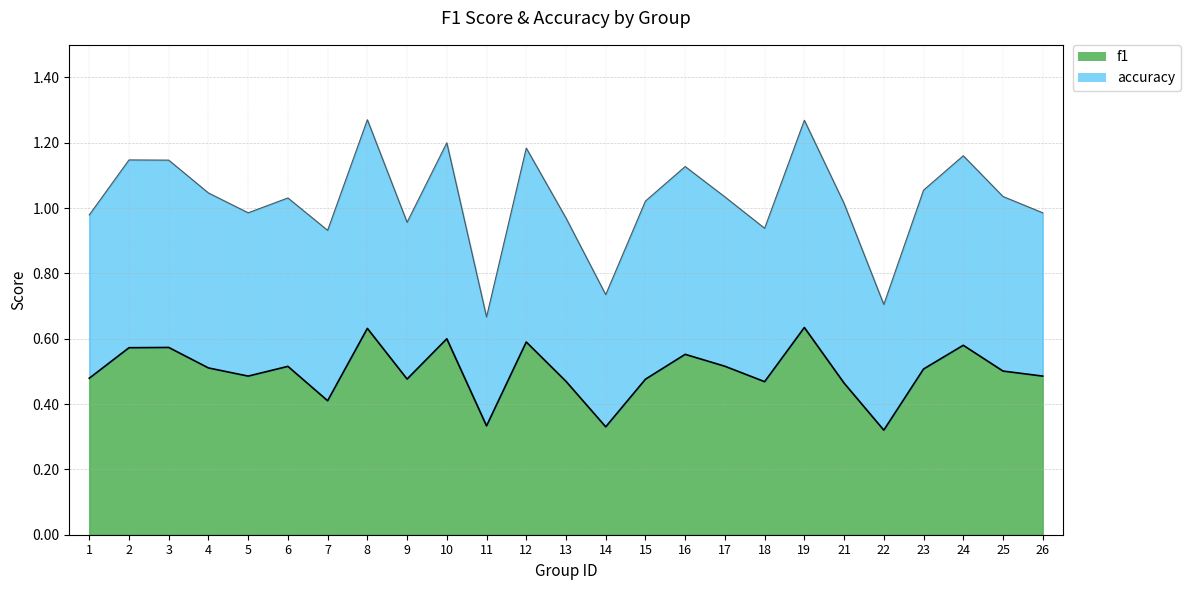

Reading left to right, list all the values displayed in this chart.

f1: 1=0.5	2=0.6	3=0.6	4=0.5	5=0.5	6=0.5	7=0.4	8=0.6	9=0.5	10=0.6	11=0.3	12=0.6	13=0.5	14=0.3	15=0.5	16=0.6	17=0.5	18=0.5	19=0.6	21=0.5	22=0.3	23=0.5	24=0.6	25=0.5	26=0.5
accuracy: 1=1.0	2=1.1	3=1.1	4=1.0	5=1.0	6=1.0	7=0.9	8=1.3	9=1.0	10=1.2	11=0.7	12=1.2	13=1.0	14=0.7	15=1.0	16=1.1	17=1.0	18=0.9	19=1.3	21=1.0	22=0.7	23=1.1	24=1.2	25=1.0	26=1.0